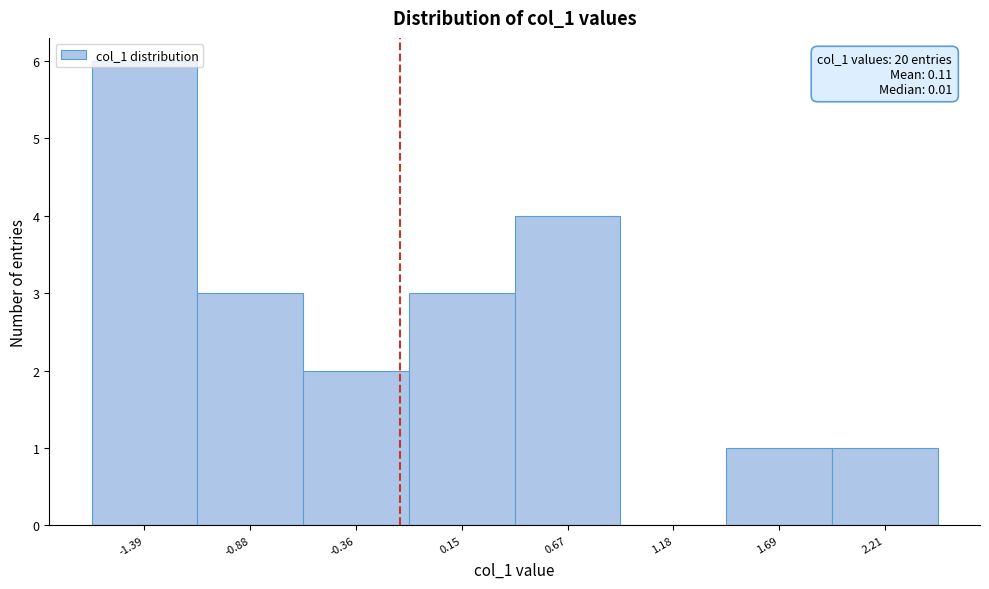

What is the sum of all values?

20